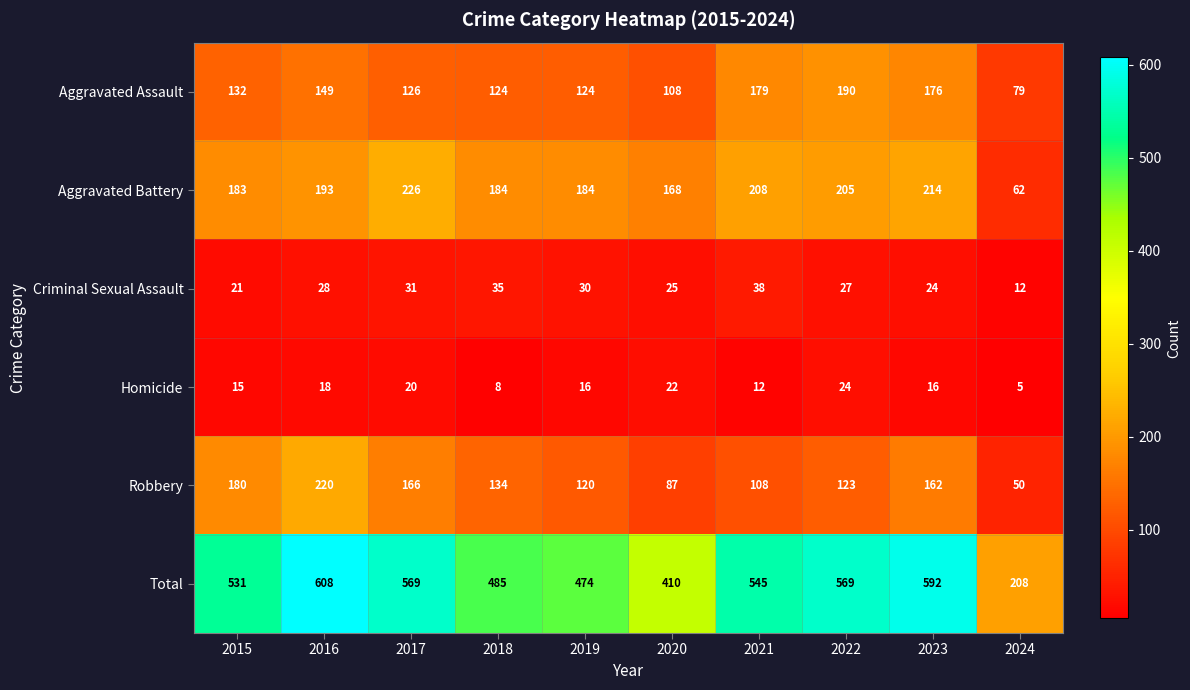

What is the spread (max minus min) of values at 2022?

545